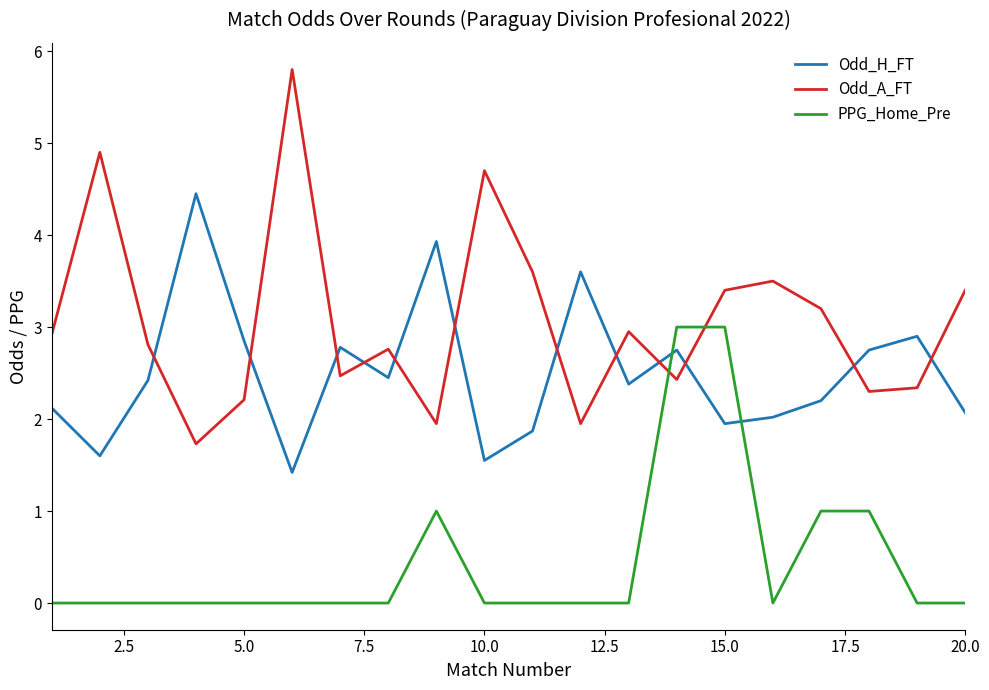

After their last crossing, which series has the higher values: Odd_H_FT or Odd_A_FT?

Odd_A_FT